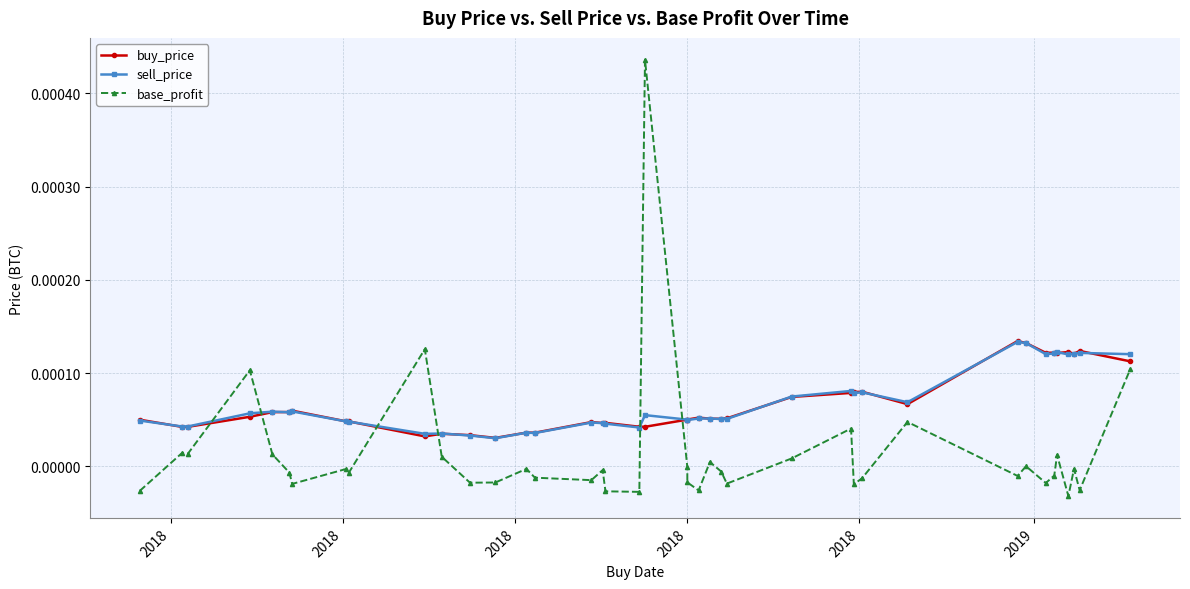

Is this an area chart (filled region under the line)?

No